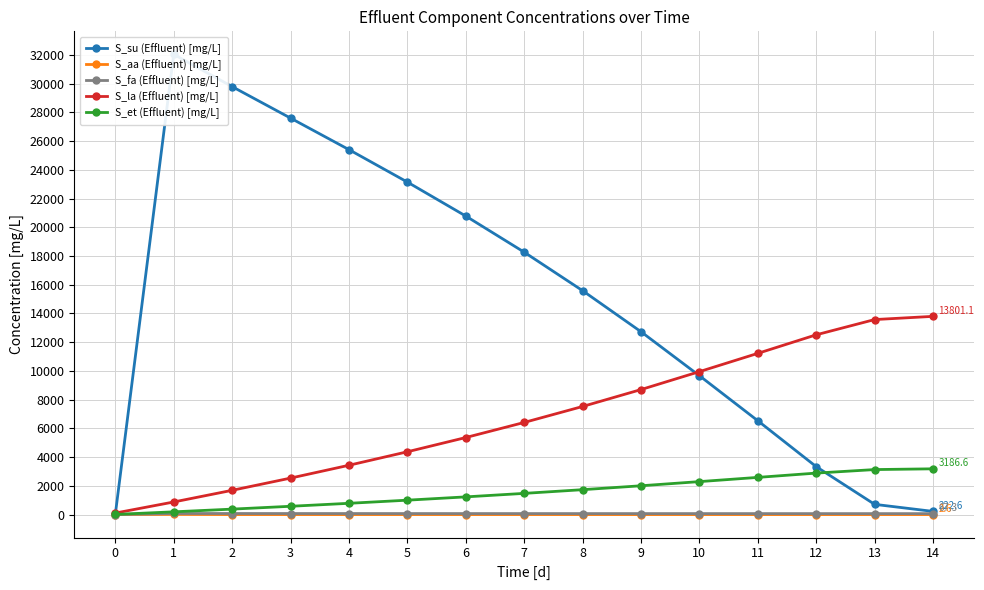

Where is the first local maximum for S_fa (Effluent) [mg/L]?

1